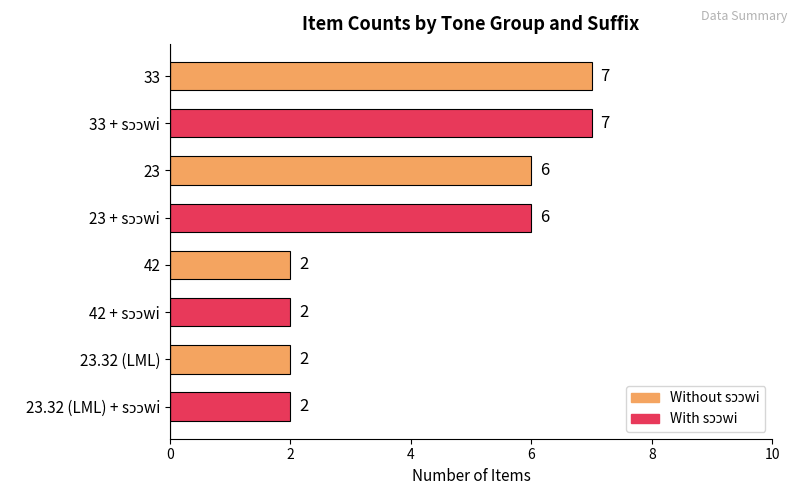

Count the number of categories in the chart.

8